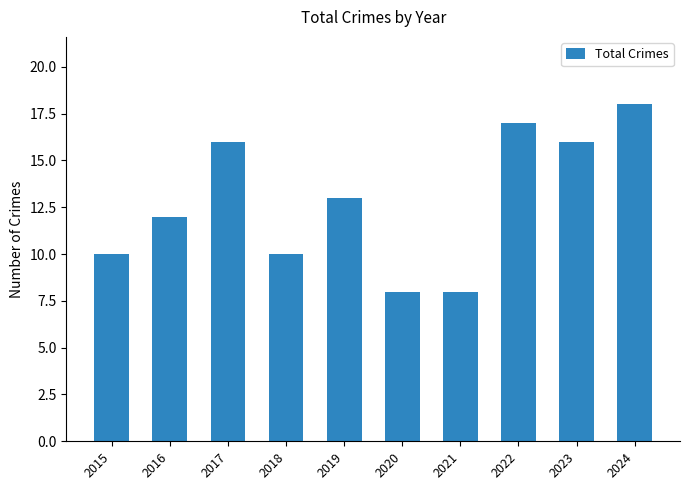

What is the sum of the values at 2015 and 2020?

18